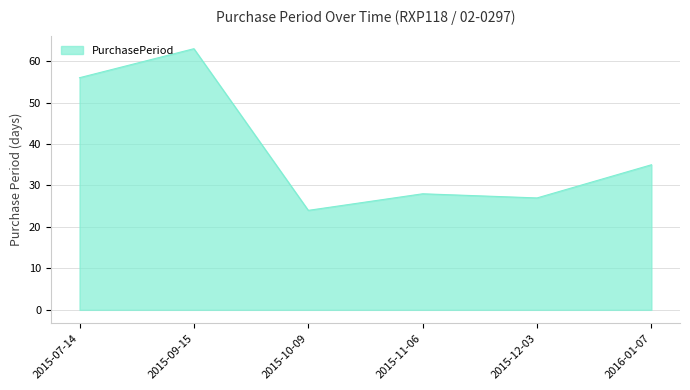

List the labels in order of value, largest first.

2015-09-15, 2015-07-14, 2016-01-07, 2015-11-06, 2015-12-03, 2015-10-09